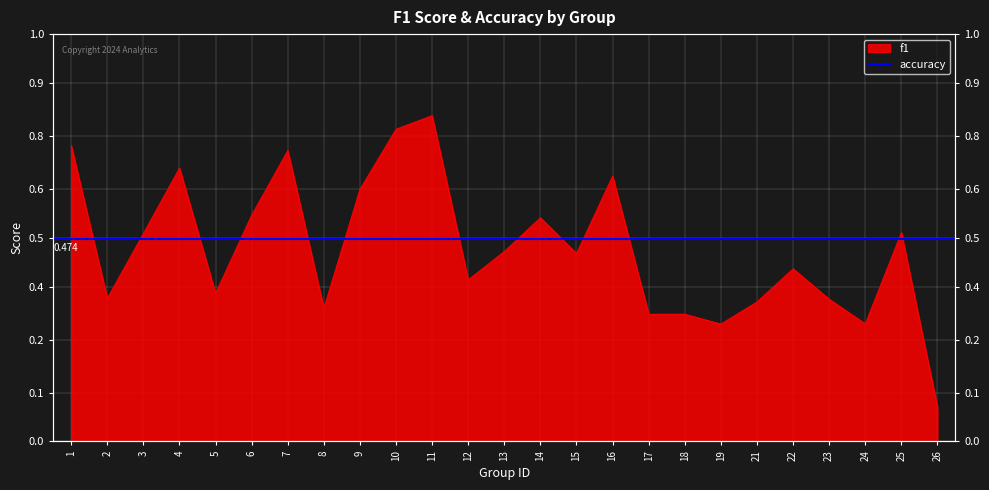

The chart shows a value of 0.5 at 8. True or false?

False